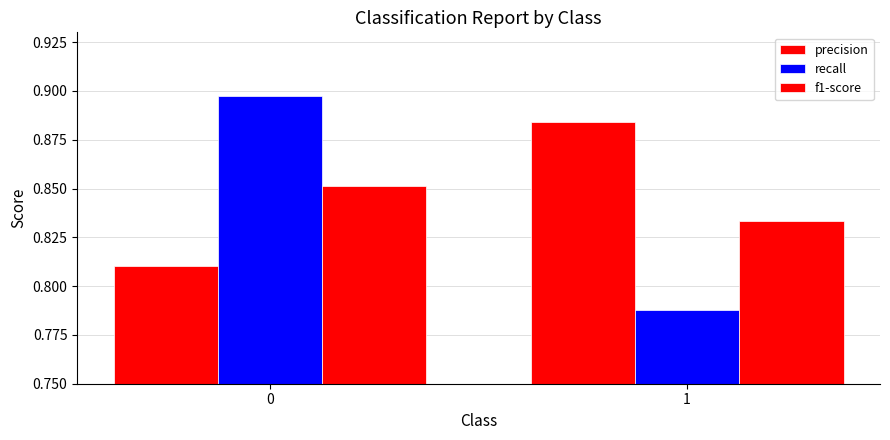

What is the highest value of the recall series?

0.9